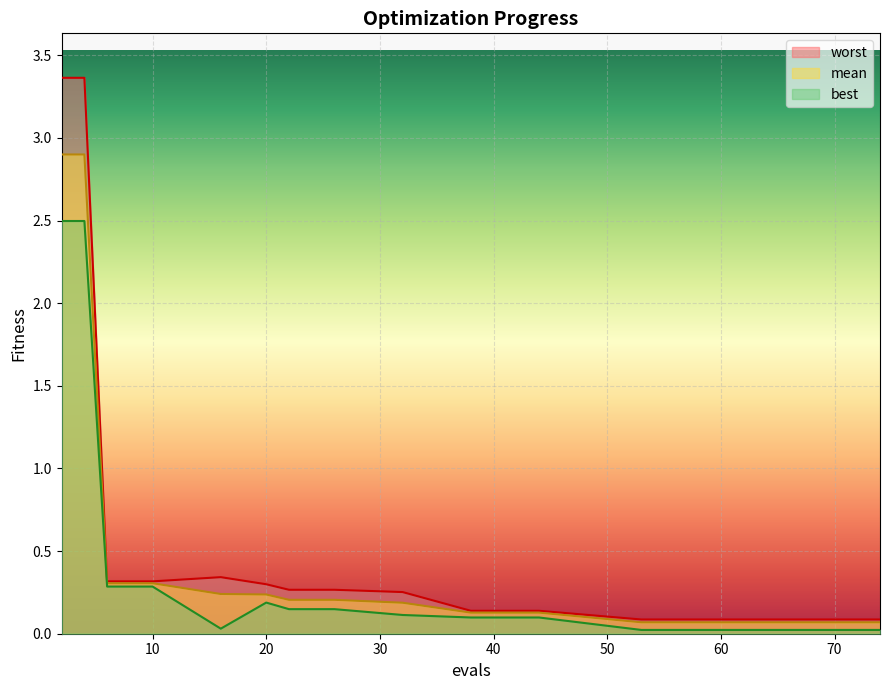

What is the spread (max minus min) of values at 72?

0.1